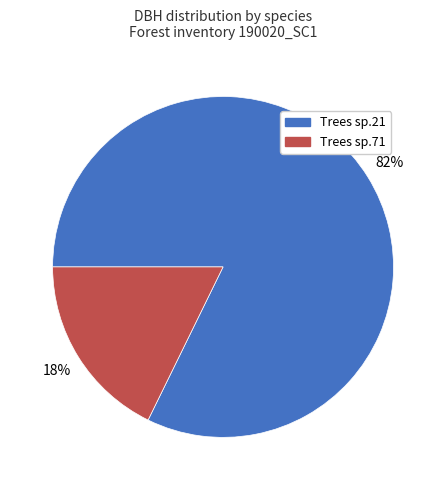

How many slices are in this pie chart?

2